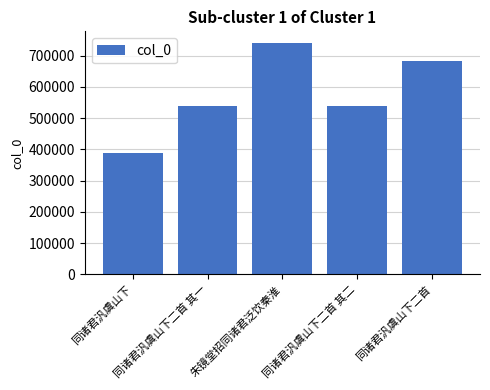

What is the difference between the maximum and second lowest values?

203359